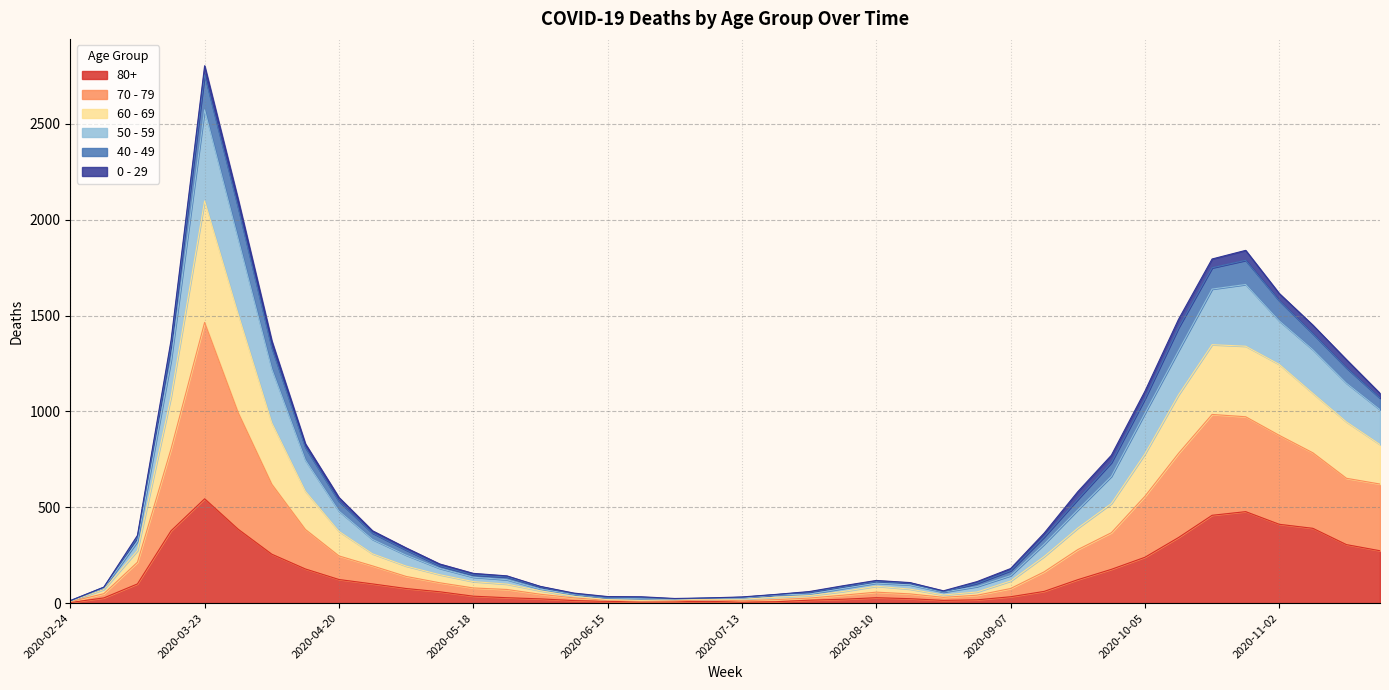

At which category is the sum across all series the highest?

2020-03-23